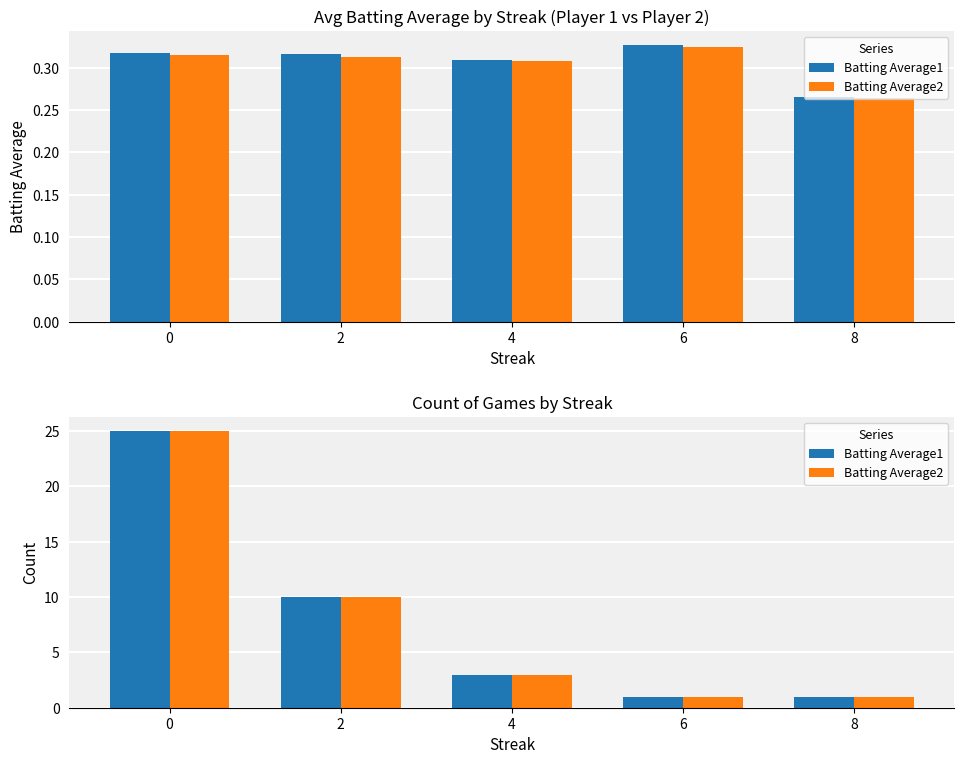

Rank the series by their maximum value, from lowest to highest.

Batting Average1, Batting Average2